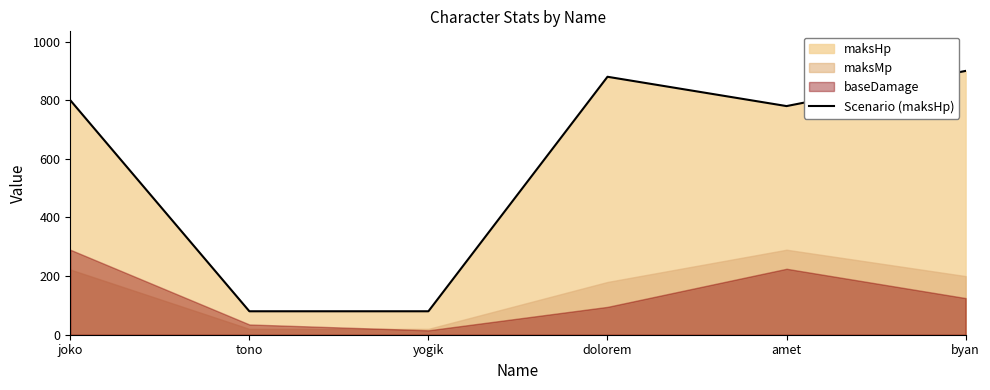

What is the average value?

587